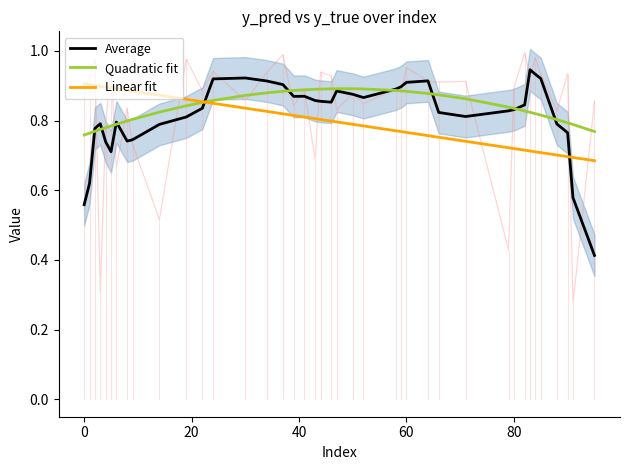

True or false: Average and Linear fit cross at least once.

True